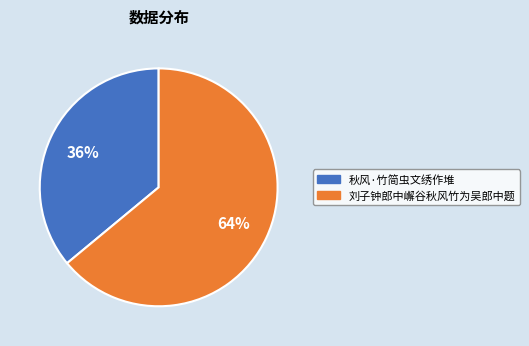

To the nearest percent, what is the combined percentage of 秋风·竹简虫文绣作堆 and 刘子钟郎中嶰谷秋风竹为吴郎中题?

100%